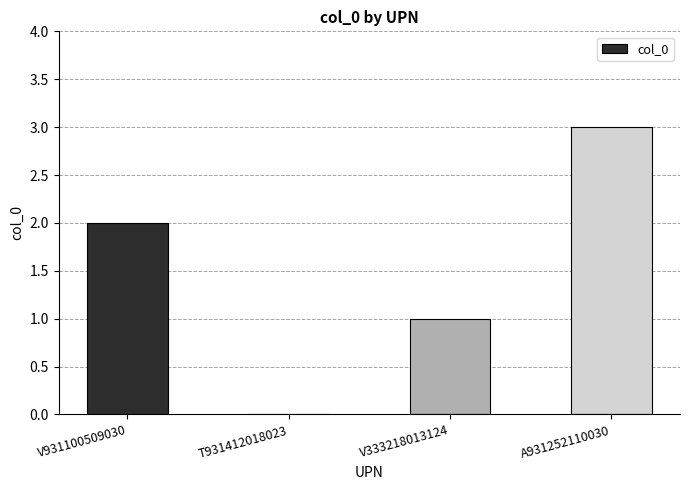

Between V333218013124 and V931100509030, which is larger?

V931100509030